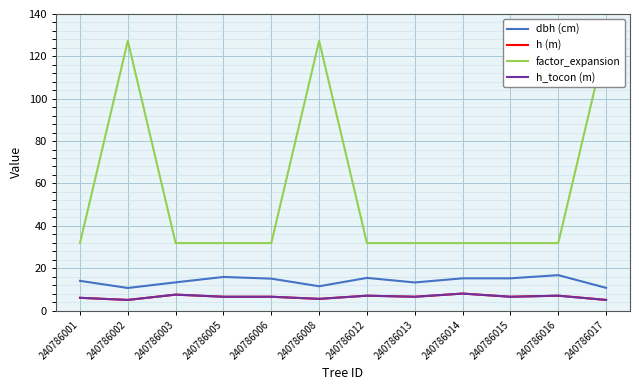

How many series are shown in this chart?

4